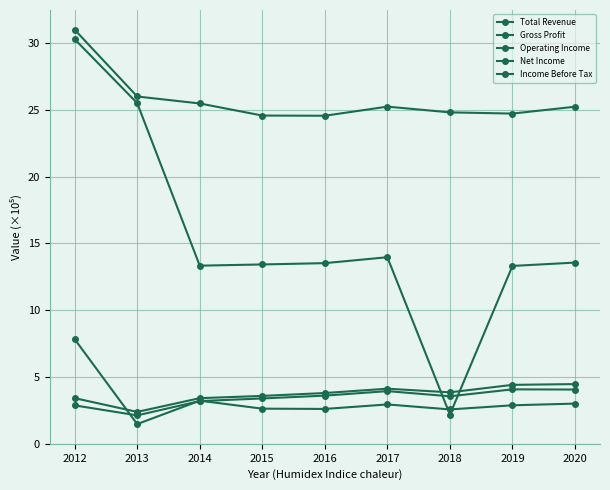

Reading left to right, transcribe all the data shown in this chart.

Total Revenue: 2012=31.0	2013=26.0	2014=25.5	2015=24.6	2016=24.6	2017=25.2	2018=24.8	2019=24.7	2020=25.2
Gross Profit: 2012=30.3	2013=25.5	2014=13.3	2015=13.4	2016=13.5	2017=14.0	2018=2.2	2019=13.3	2020=13.6
Operating Income: 2012=3.4	2013=2.4	2014=3.4	2015=3.6	2016=3.8	2017=4.1	2018=3.8	2019=4.4	2020=4.5
Net Income: 2012=7.8	2013=1.5	2014=3.2	2015=2.6	2016=2.6	2017=2.9	2018=2.6	2019=2.9	2020=3.0
Income Before Tax: 2012=2.9	2013=2.1	2014=3.2	2015=3.4	2016=3.6	2017=3.9	2018=3.5	2019=4.1	2020=4.1